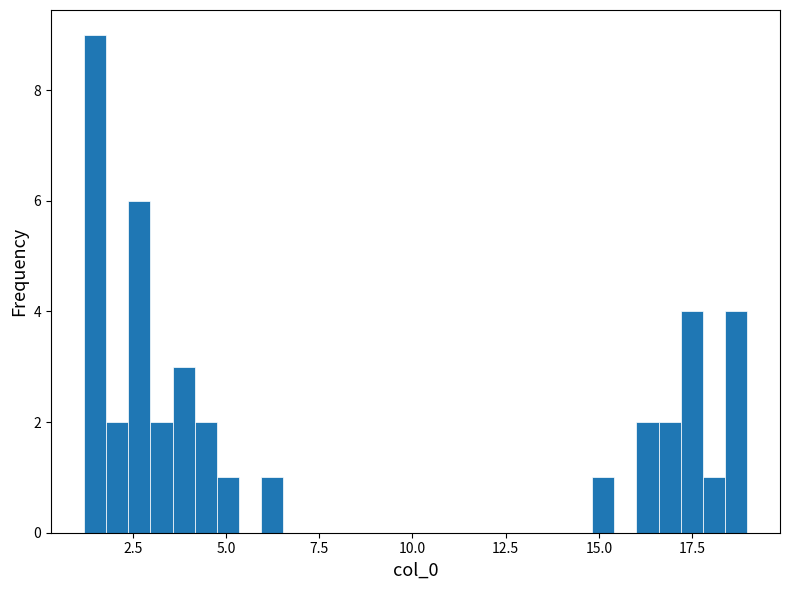

Read against the x-axis, roughly where is the centre of the tallest bar?

1.5